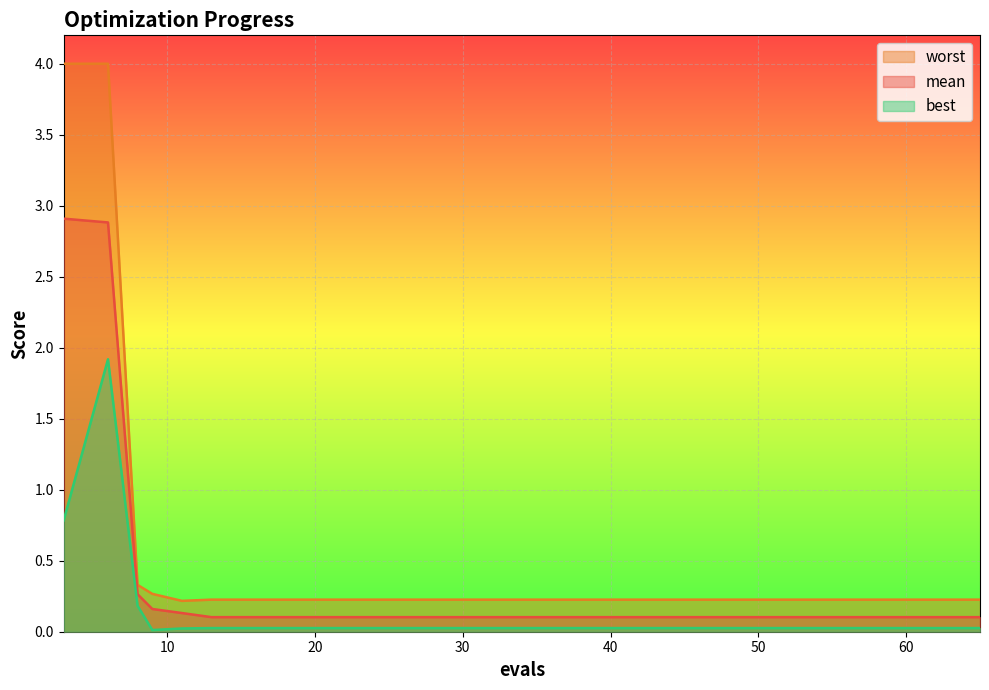

True or false: best and worst intersect in this chart.

False